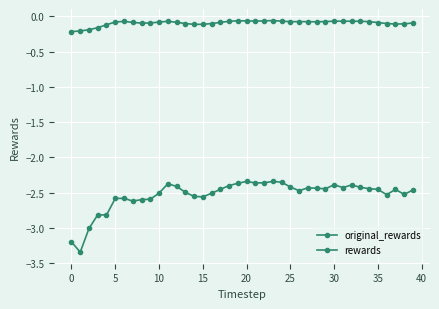

How many series are shown in this chart?

2